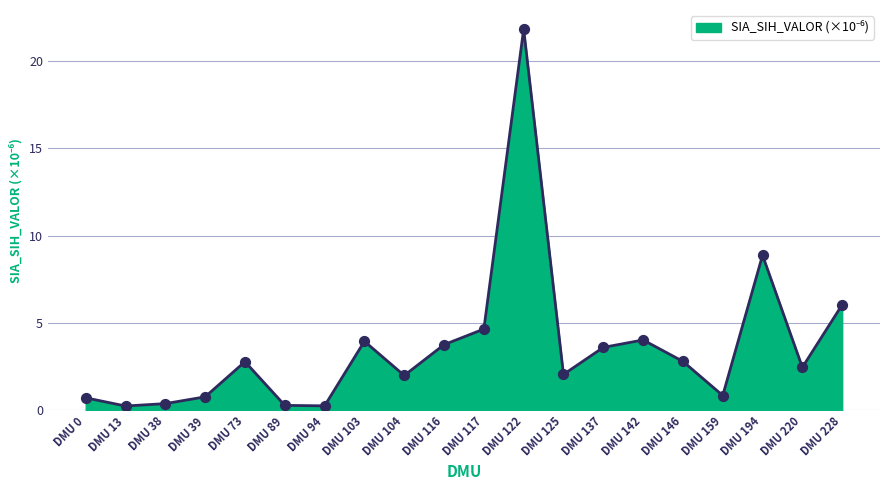

What is the ratio of the value at DMU 194 to the value at DMU 228?

1.5